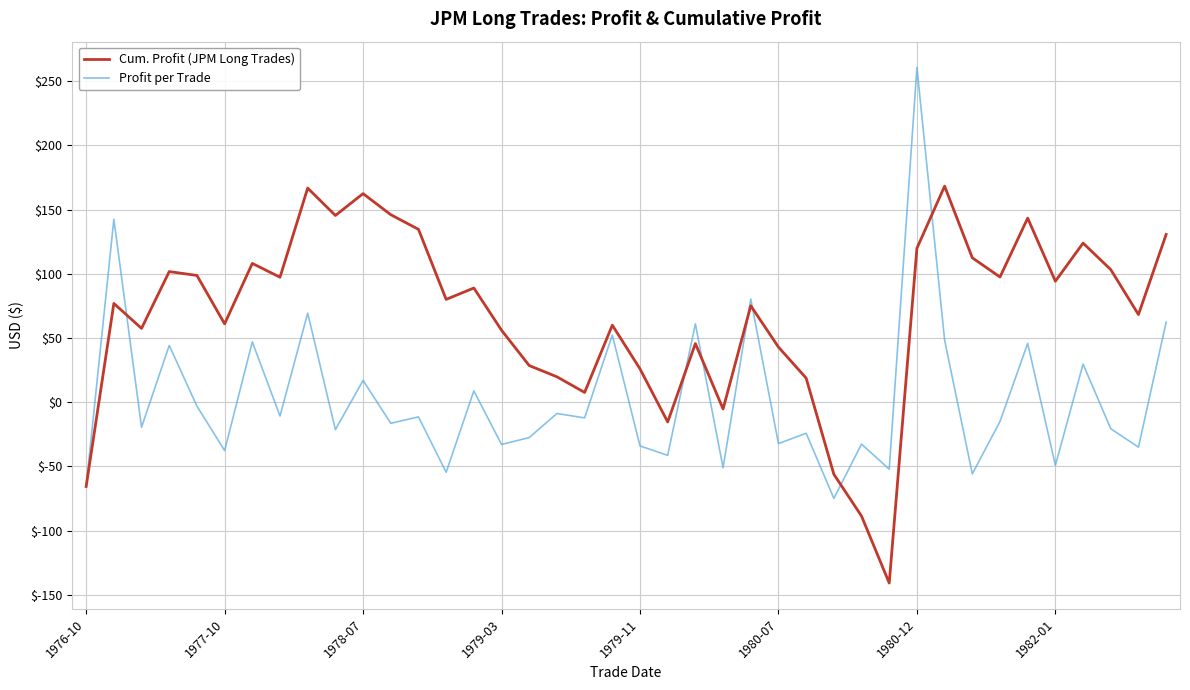

How many distinct data groups are displayed?

2